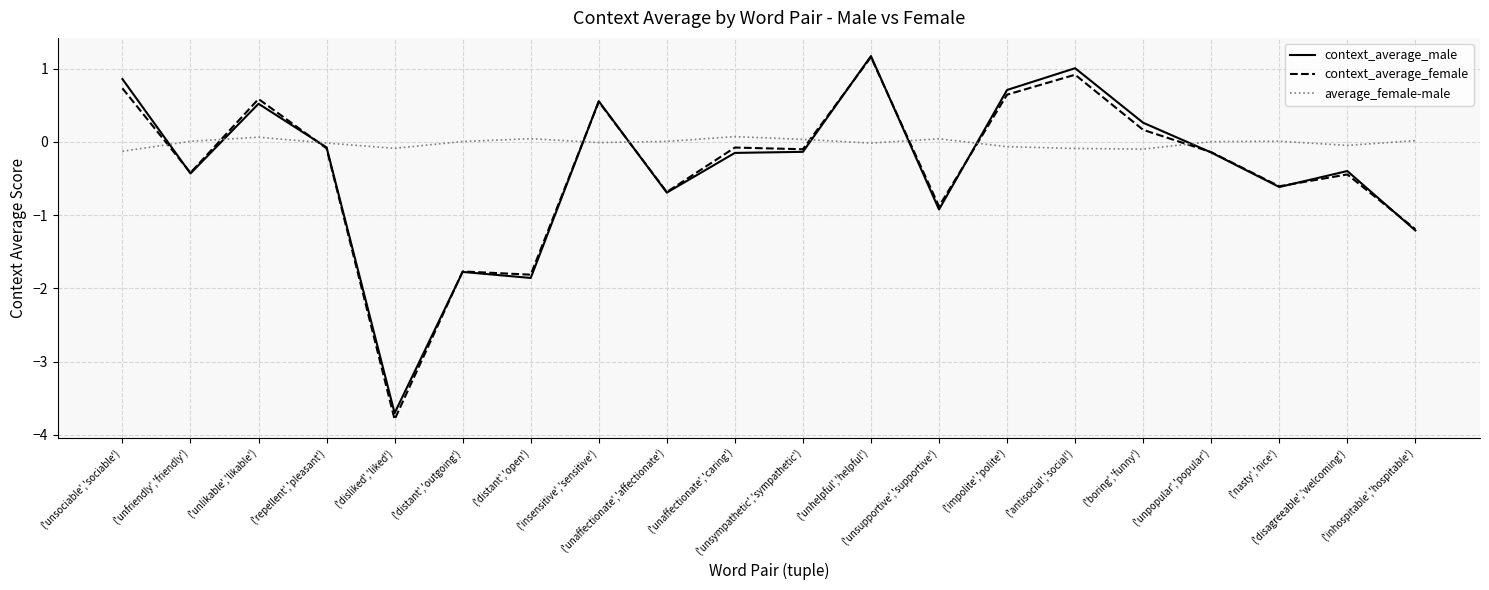

Which category has the lowest value across all series?

('disliked','liked')